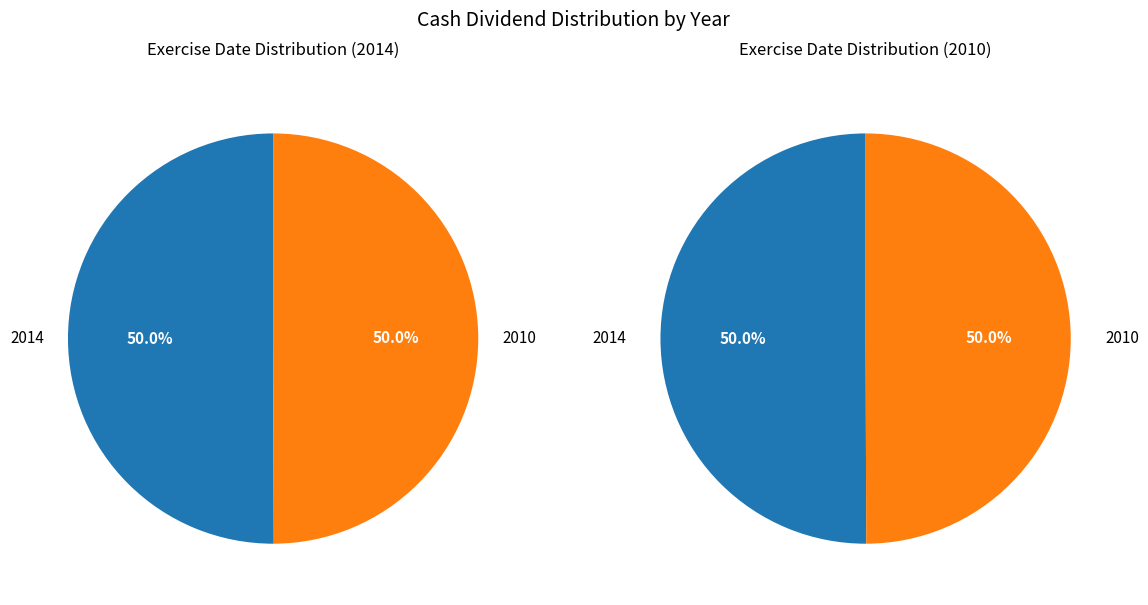

What percentage is the 2014 slice, to the nearest percent?

50%